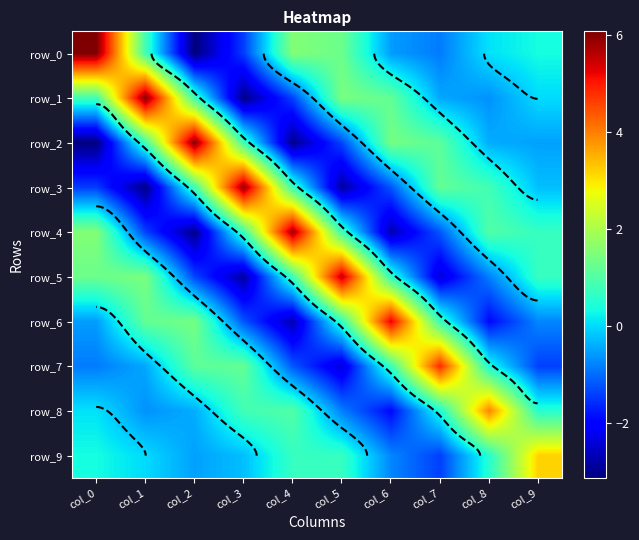

Count the number of categories in the chart.

10